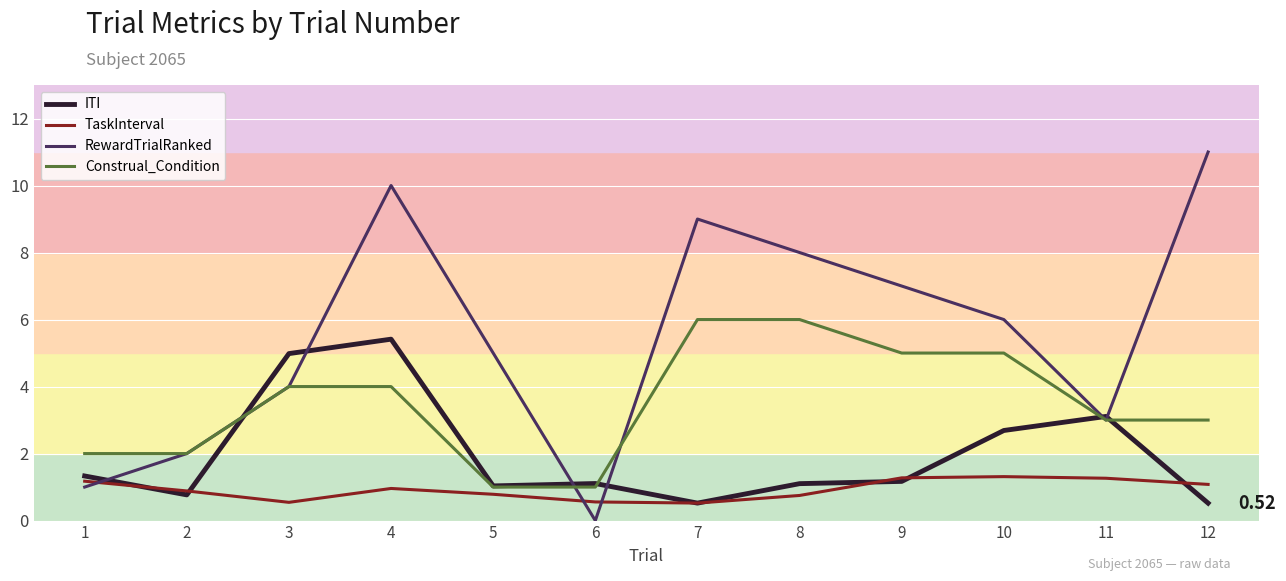

Is the value of ITI at 7 greater than the value of TaskInterval at 4?

No